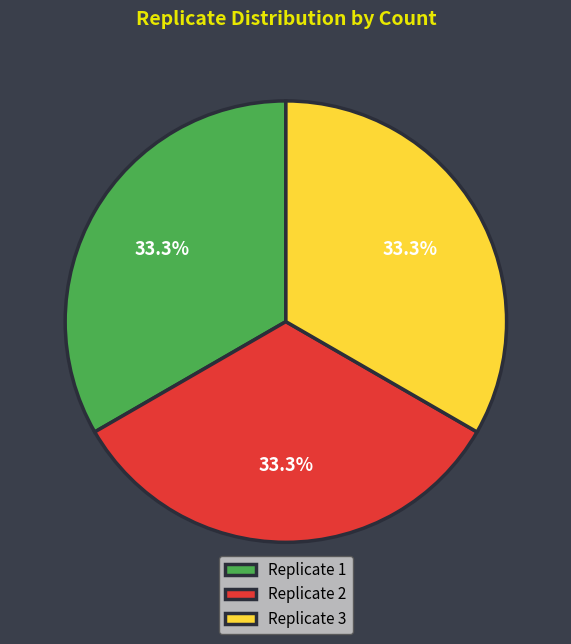

What is the ratio of the value at Replicate 2 to the value at Replicate 1?

1.0